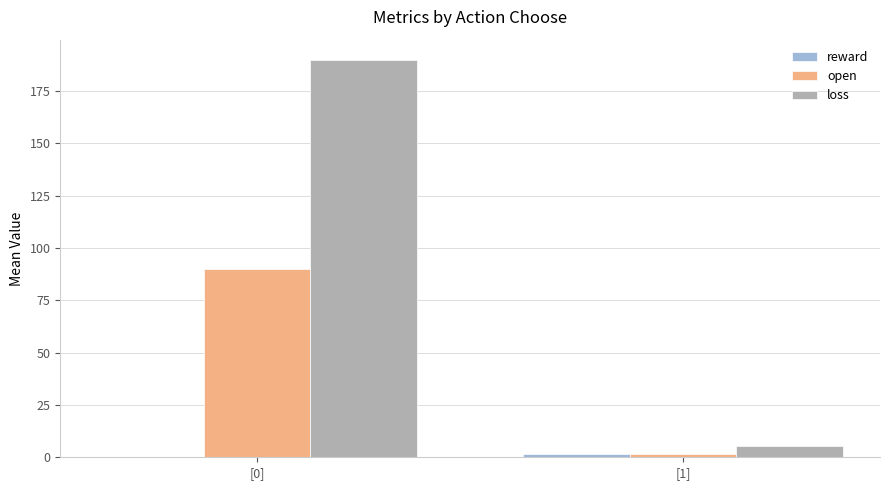

Which category has the highest value in the open series?

[0]